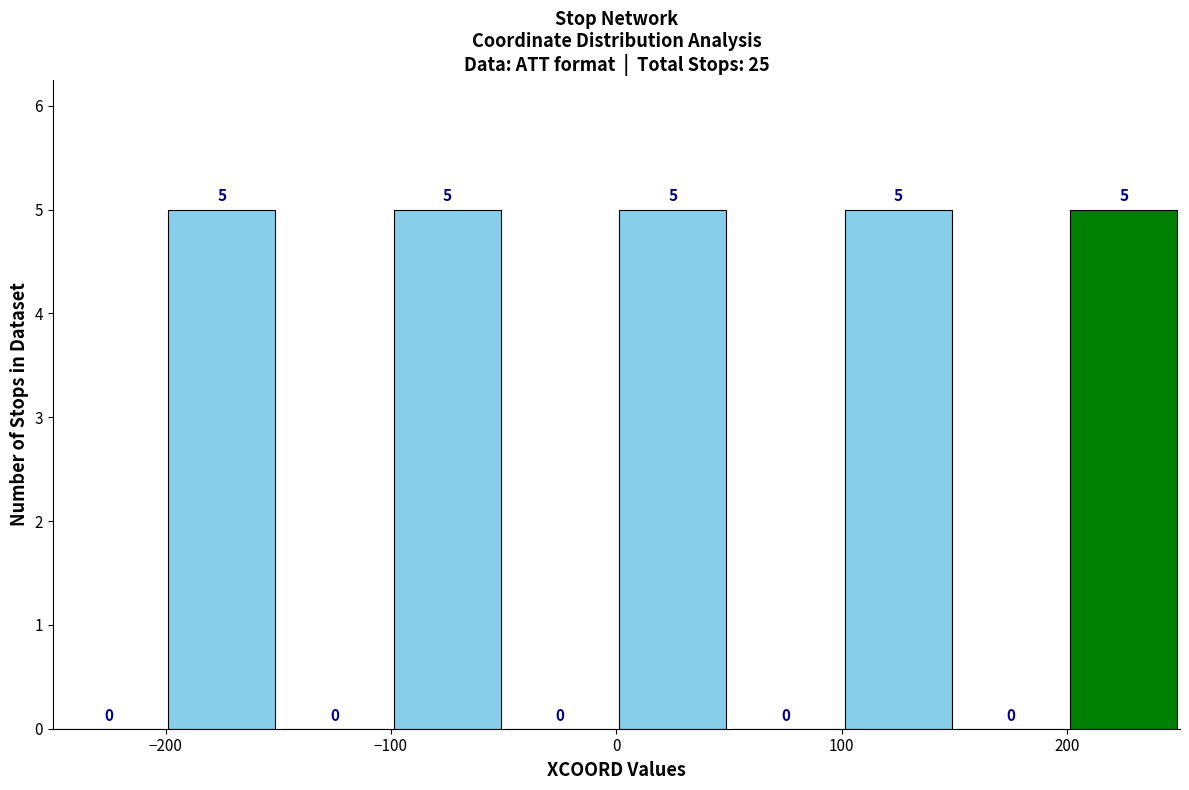

How tall is the bar that spans 0 to 50 on the x-axis?

5